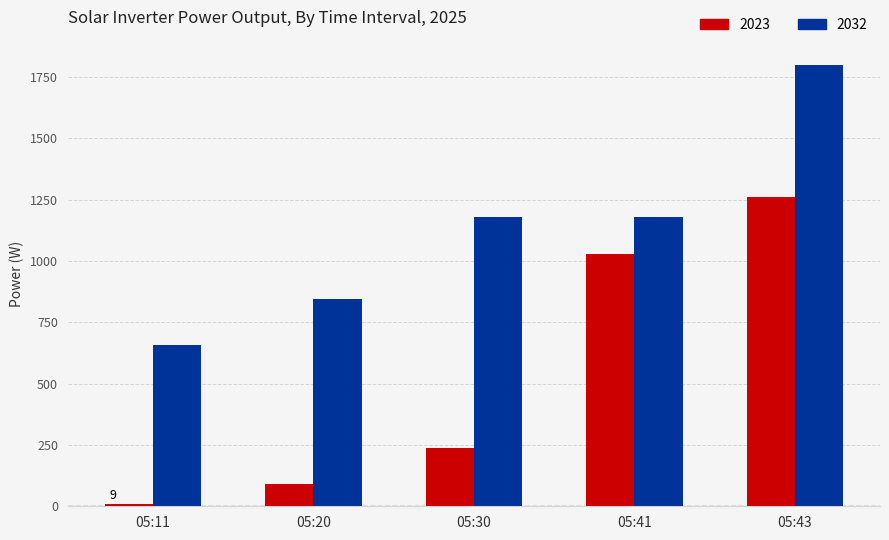

Reading right to left, extract all data points from this chart.

2023: 05:43=1259	05:41=1029	05:30=237	05:20=92	05:11=9
2032: 05:43=1800	05:41=1177	05:30=1177	05:20=846	05:11=657